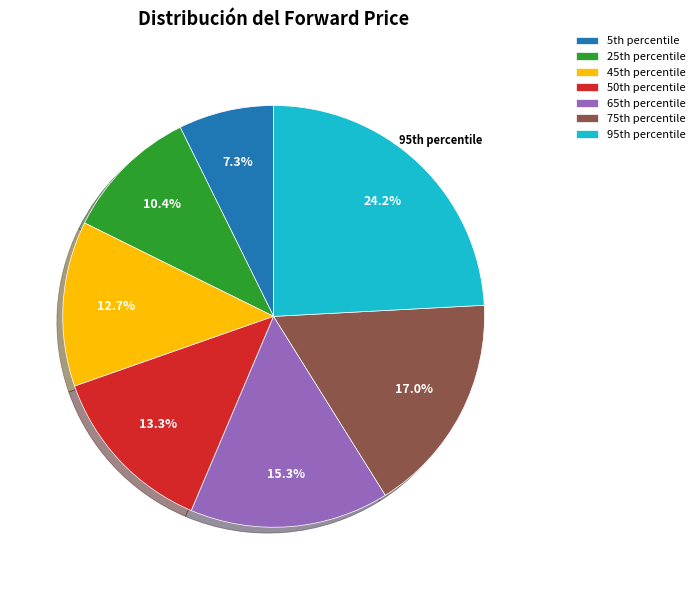

Which slice is the smallest?

5th percentile